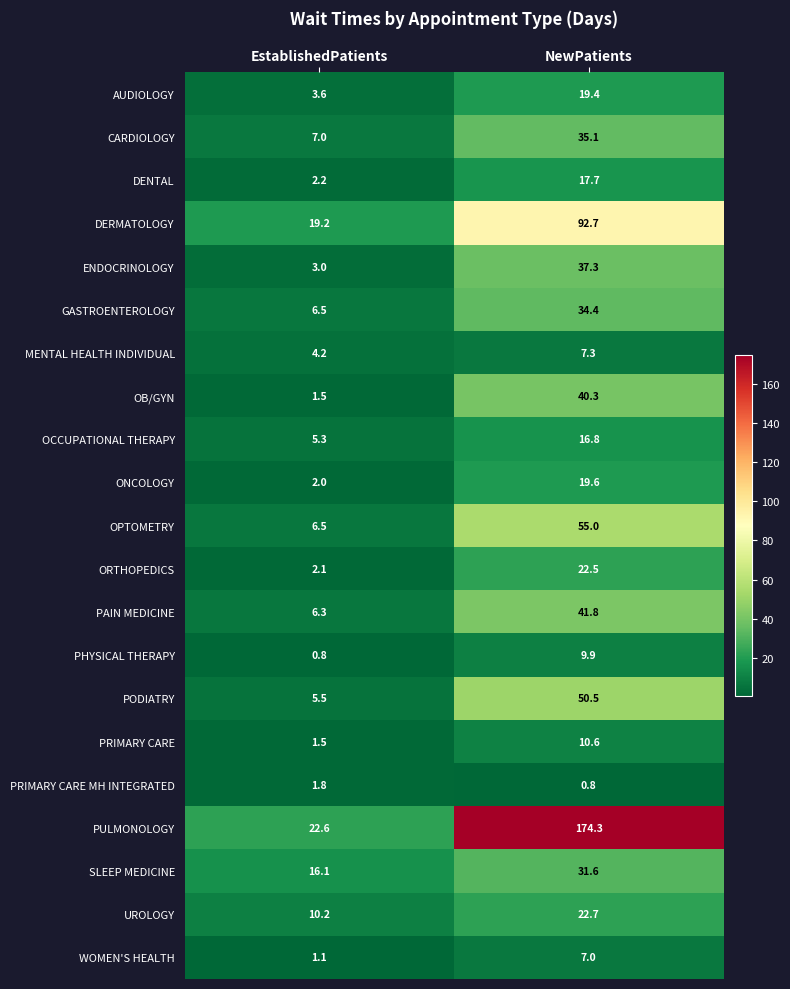

At which category is the sum across all series the highest?

NewPatients